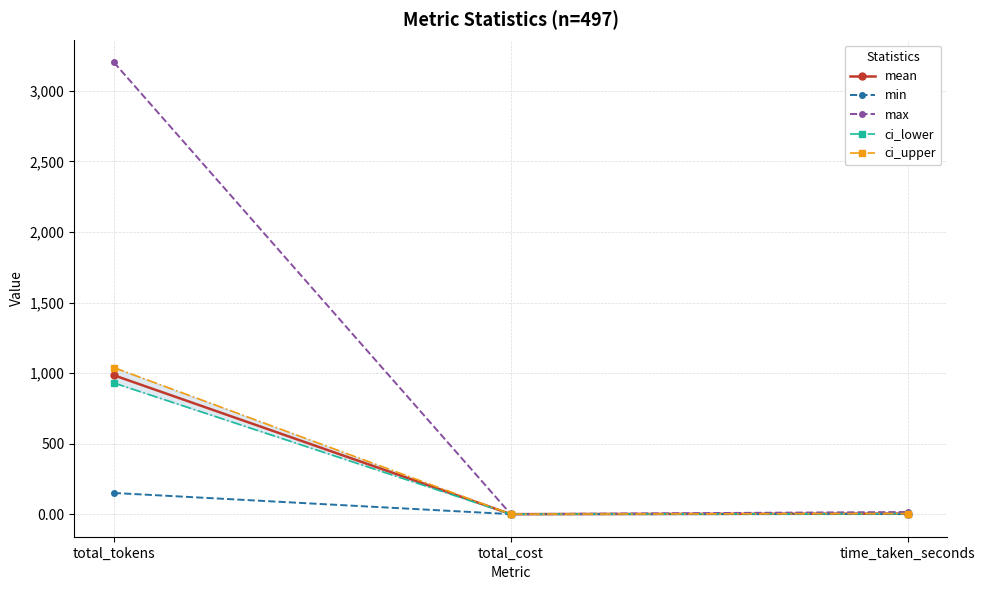

Reading right to left, what are all the values shown in this chart?

mean: time_taken_seconds=3.7	total_cost=0.0	total_tokens=984.5
min: time_taken_seconds=0.4	total_cost=0.0	total_tokens=150.0
max: time_taken_seconds=15.1	total_cost=0.0	total_tokens=3203.0
ci_lower: time_taken_seconds=3.5	total_cost=0.0	total_tokens=929.9
ci_upper: time_taken_seconds=3.9	total_cost=0.0	total_tokens=1039.0